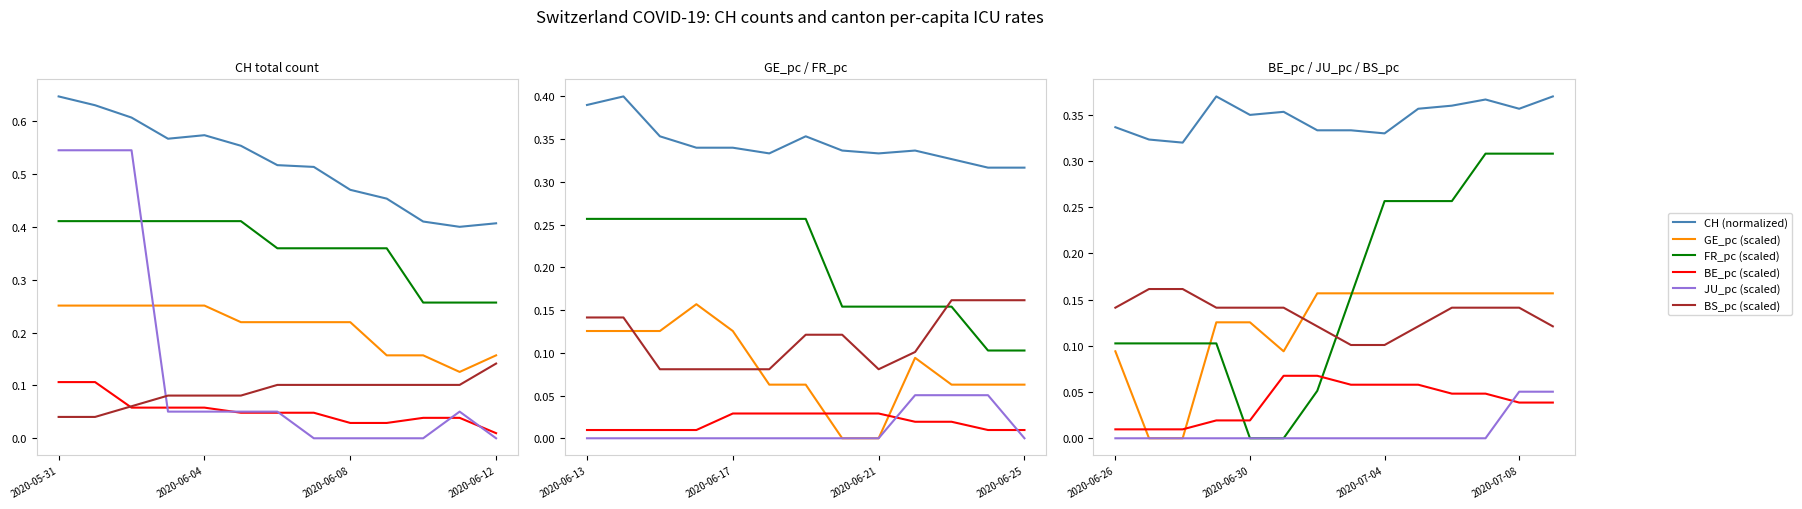

Does the chart have visible grid lines?

No